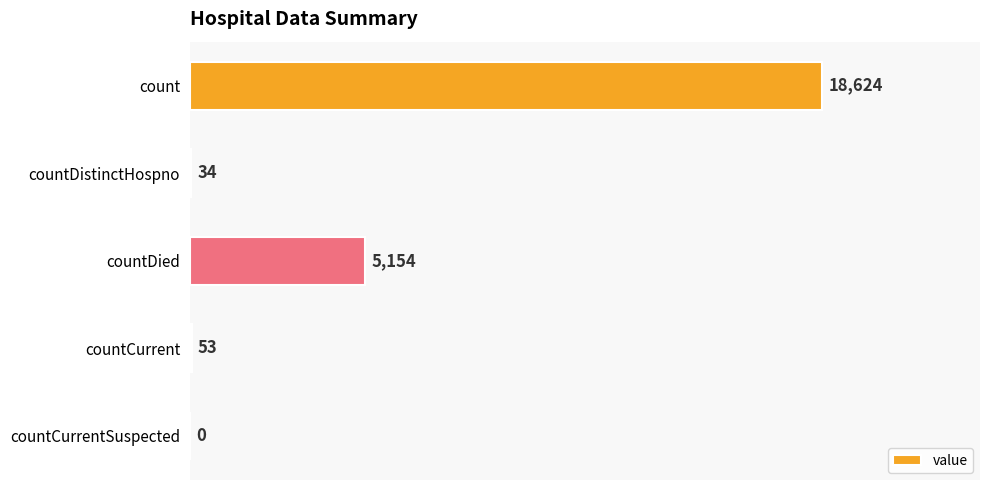

What is the sum of all values?

23865